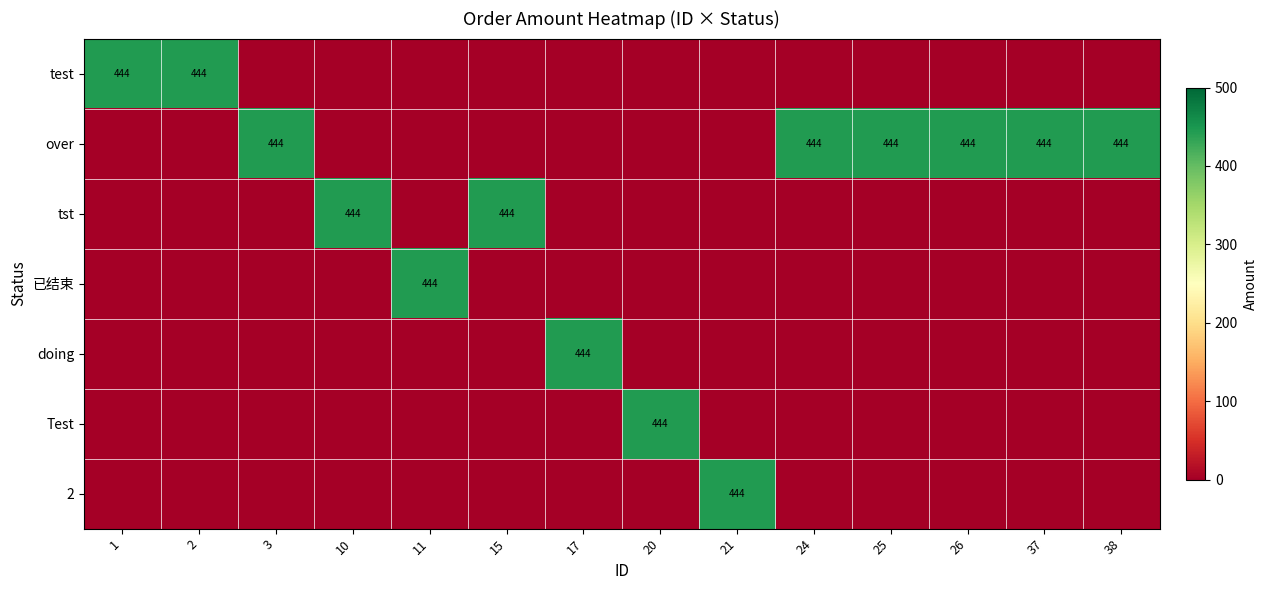

True or false: 2 has a value of 444 at 21.

True